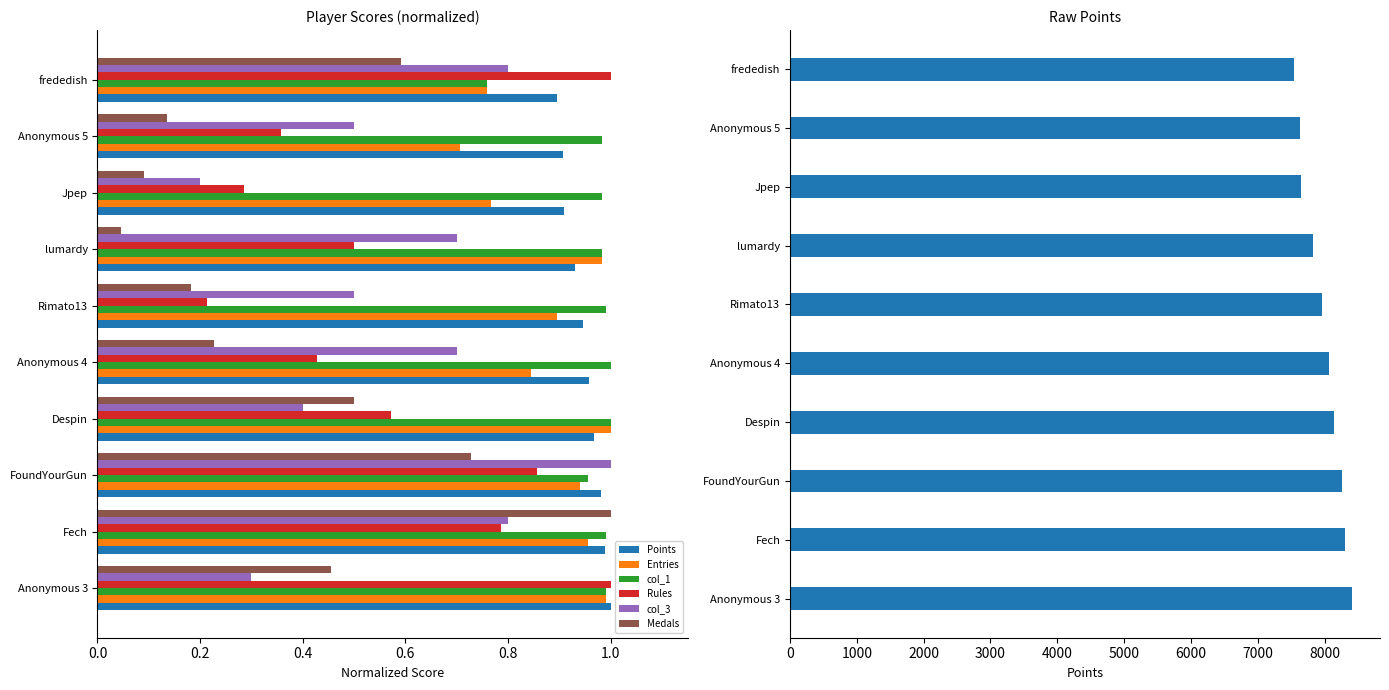

Reading left to right, transcribe all the data shown in this chart.

Points: 8410.0	8312.0	8260.0	8146.0	8062.0	7964.0	7824.0	7643.0	7627.0	7538.0
Entries: 1.0	1.0	0.9	1.0	0.8	0.9	1.0	0.8	0.7	0.8
col_1: 1.0	1.0	1.0	1.0	1.0	1.0	1.0	1.0	1.0	0.8
Rules: 1.0	0.8	0.9	0.6	0.4	0.2	0.5	0.3	0.4	1.0
col_3: 0.3	0.8	1.0	0.4	0.7	0.5	0.7	0.2	0.5	0.8
Medals: 0.5	1.0	0.7	0.5	0.2	0.2	0.0	0.1	0.1	0.6